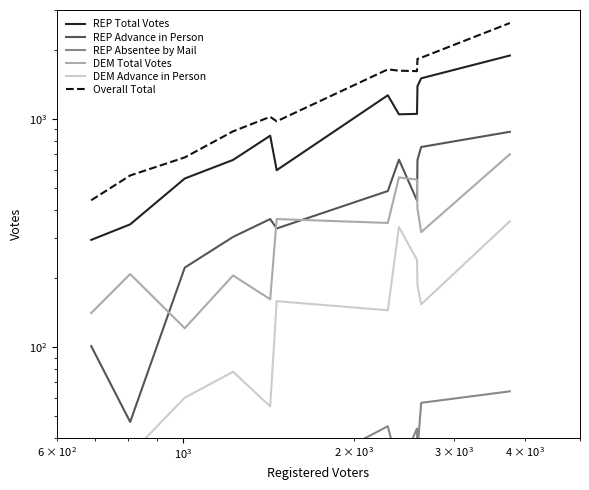

How many interior local peaks does the REP Absentee by Mail series have?

3